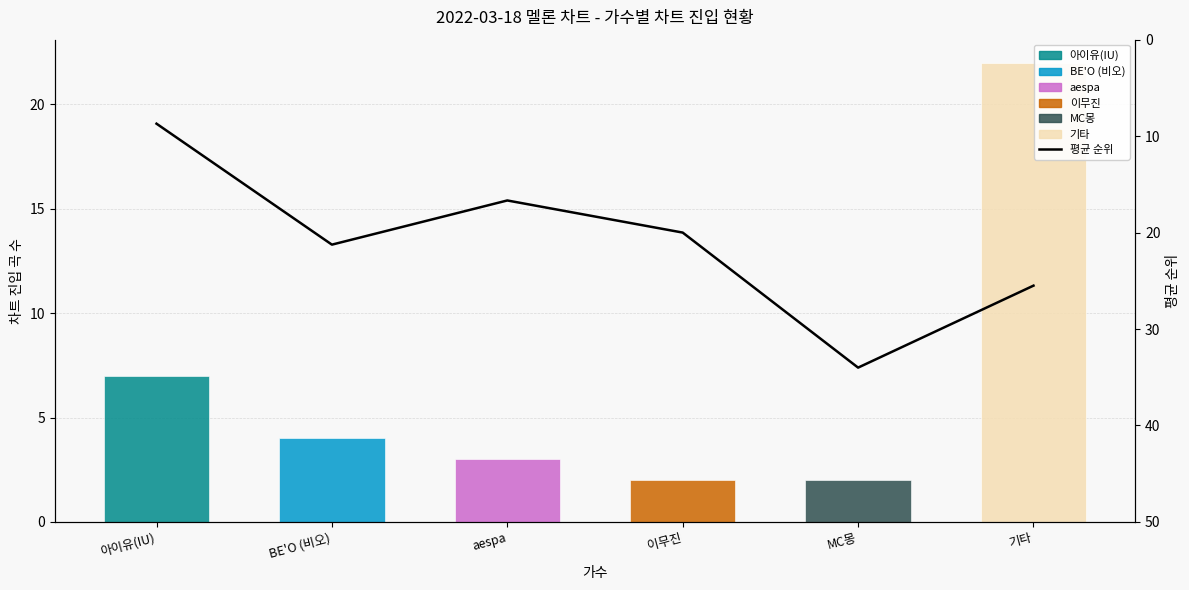

What is the smallest value displayed?

8.7